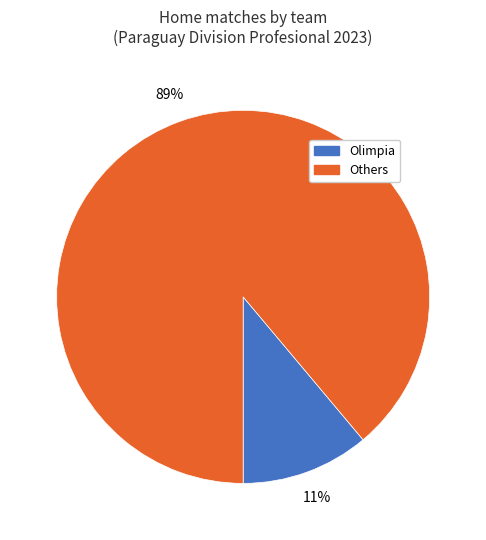

How many segments does this pie chart have?

2